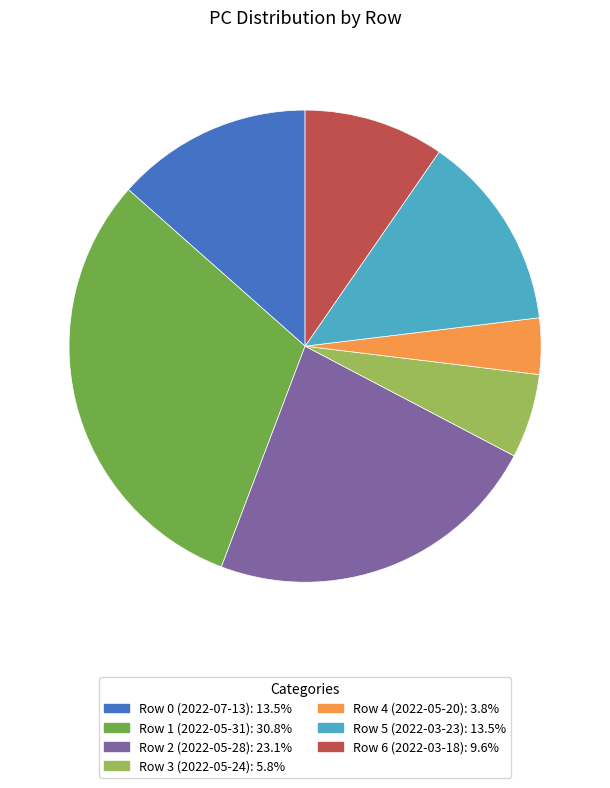

Combined, do Row 6 (2022-03-18) and Row 0 (2022-07-13) account for over 50%?

No